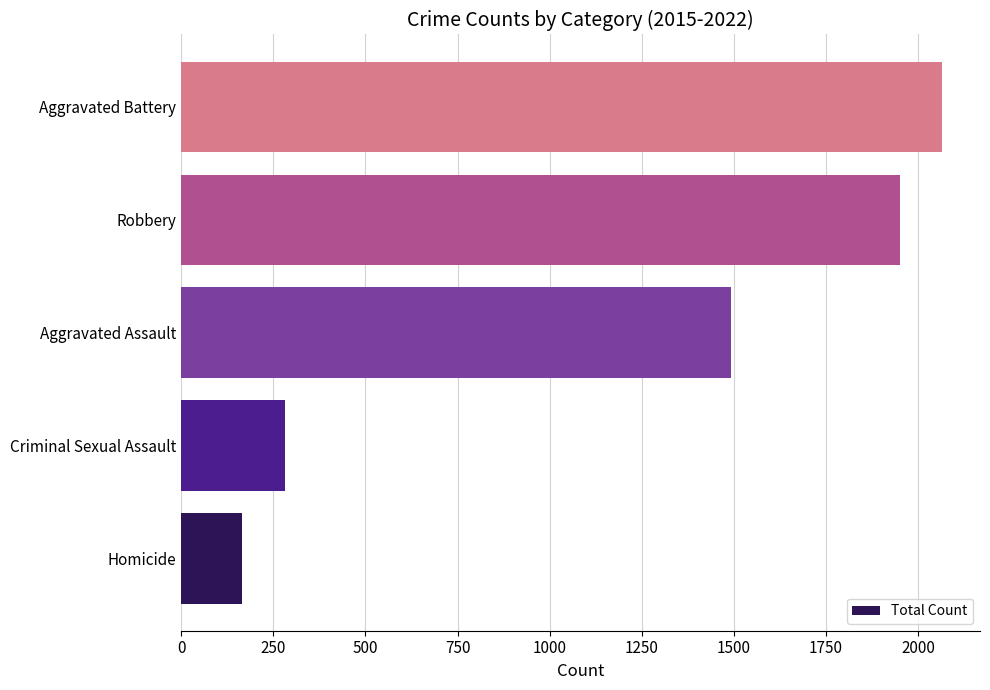

The chart shows a value of 2065 at Aggravated Battery. True or false?

True